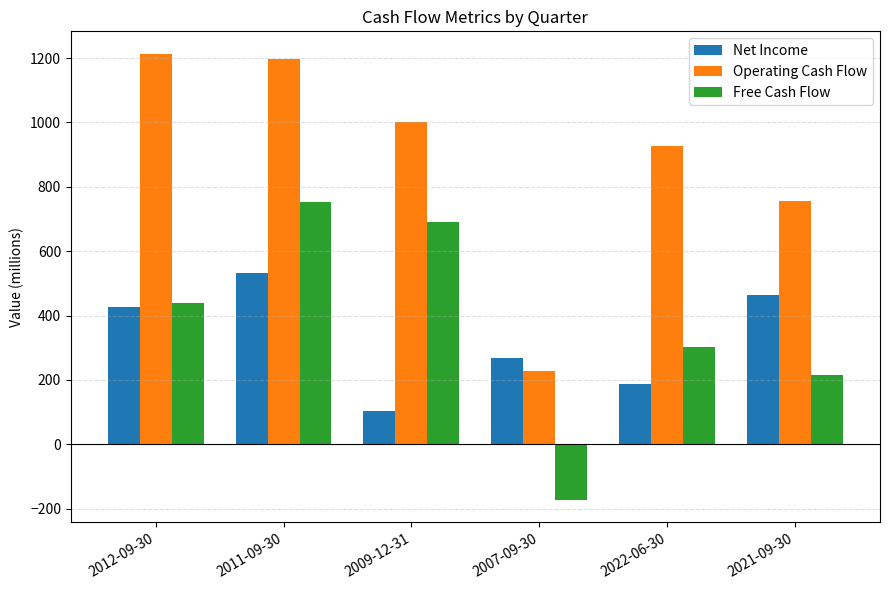

How many categories are shown in the chart?

6